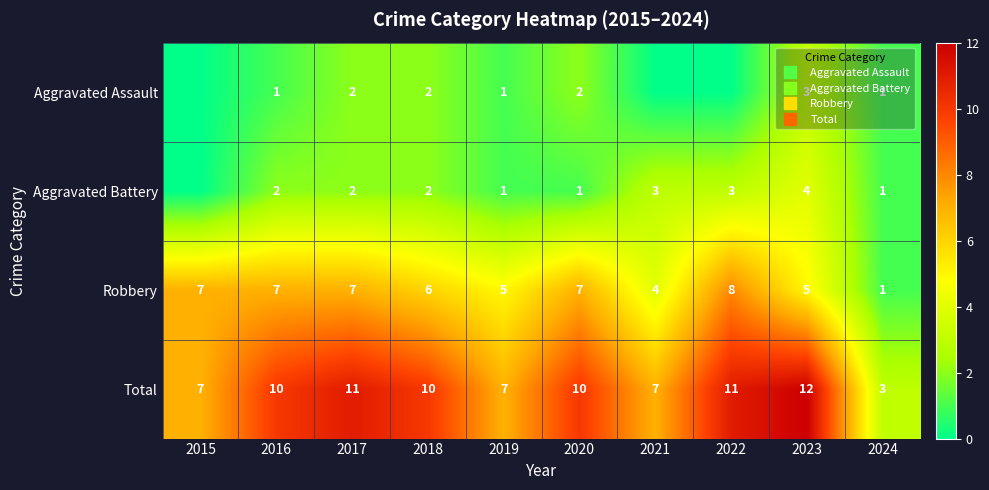

At which category is the sum across all series the highest?

2023